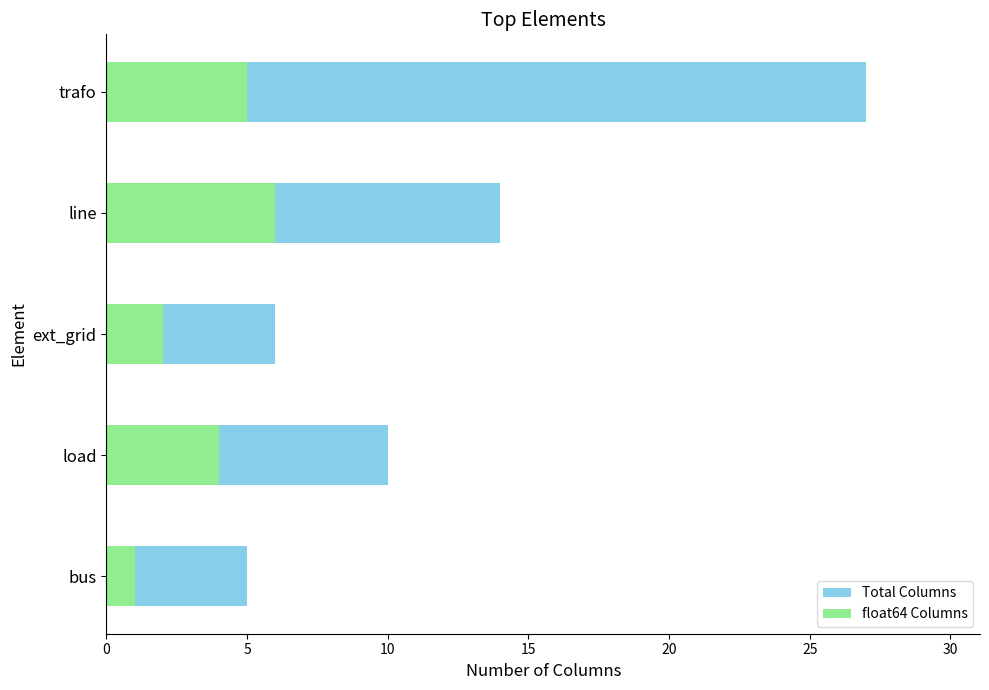

Reading left to right, transcribe all the data shown in this chart.

Total Columns: 5	10	6	14	27
float64 Columns: 1	4	2	6	5